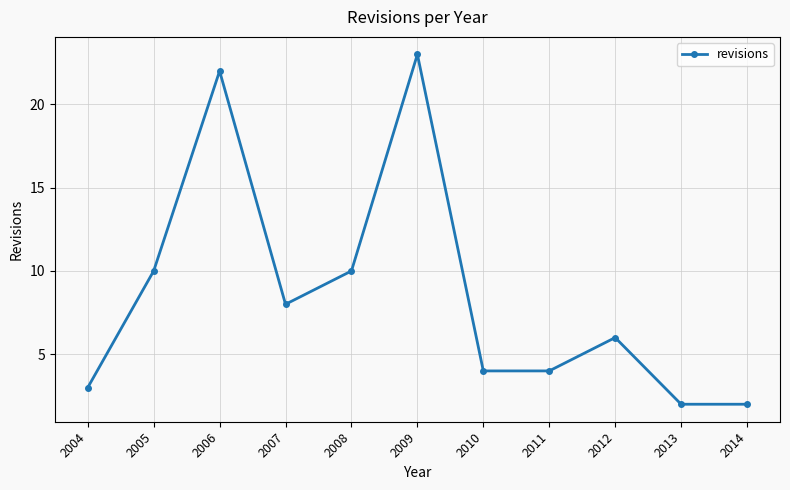

Where is the first local minimum?

2007